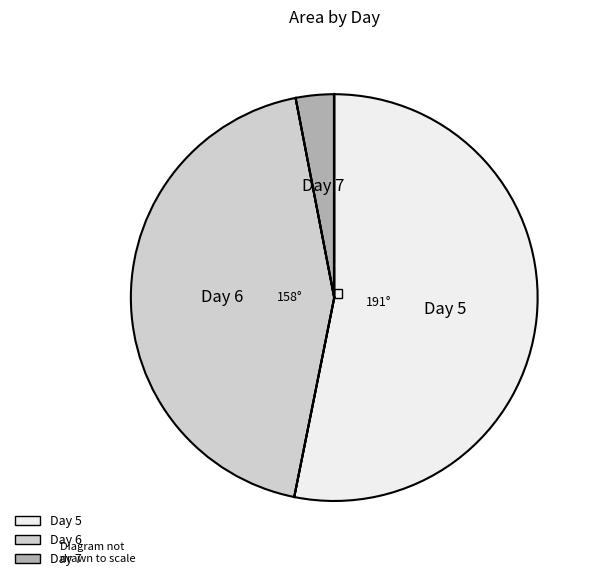

Is there any slice that represents more than half of the pie?

Yes